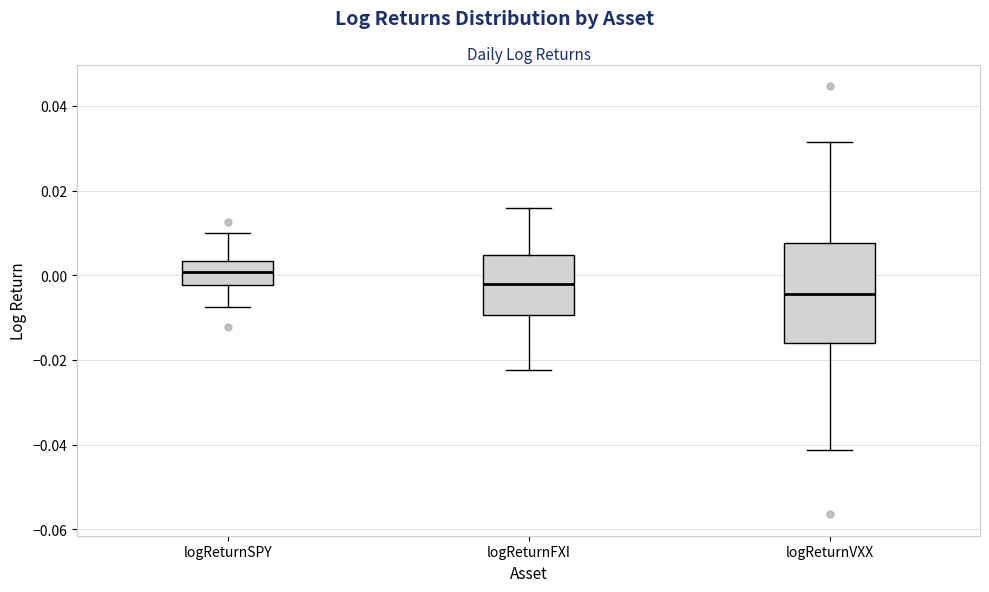

Reading left to right, read every box against the y-axis: the position of its median line, the range the box covers, and the ends of its whiskers. The values are not printed on the chart, so give them approximately, as read against the axis.

logReturnSPY: median 0.000, box -0.002 to 0.004, whiskers -0.008 to 0.010
logReturnFXI: median -0.002, box -0.010 to 0.004, whiskers -0.022 to 0.016
logReturnVXX: median -0.004, box -0.016 to 0.008, whiskers -0.042 to 0.032